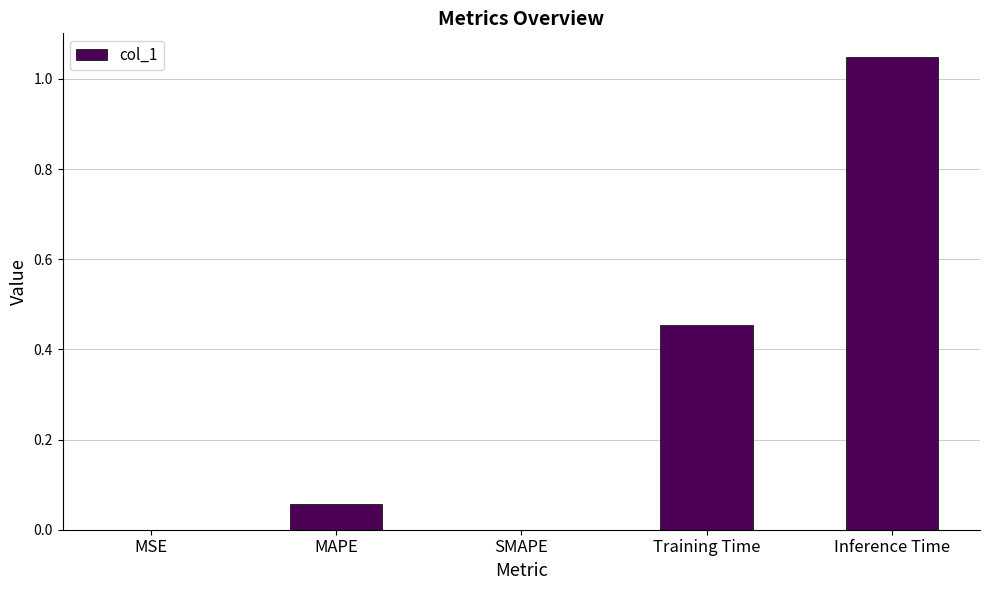

How many series are shown in this chart?

1